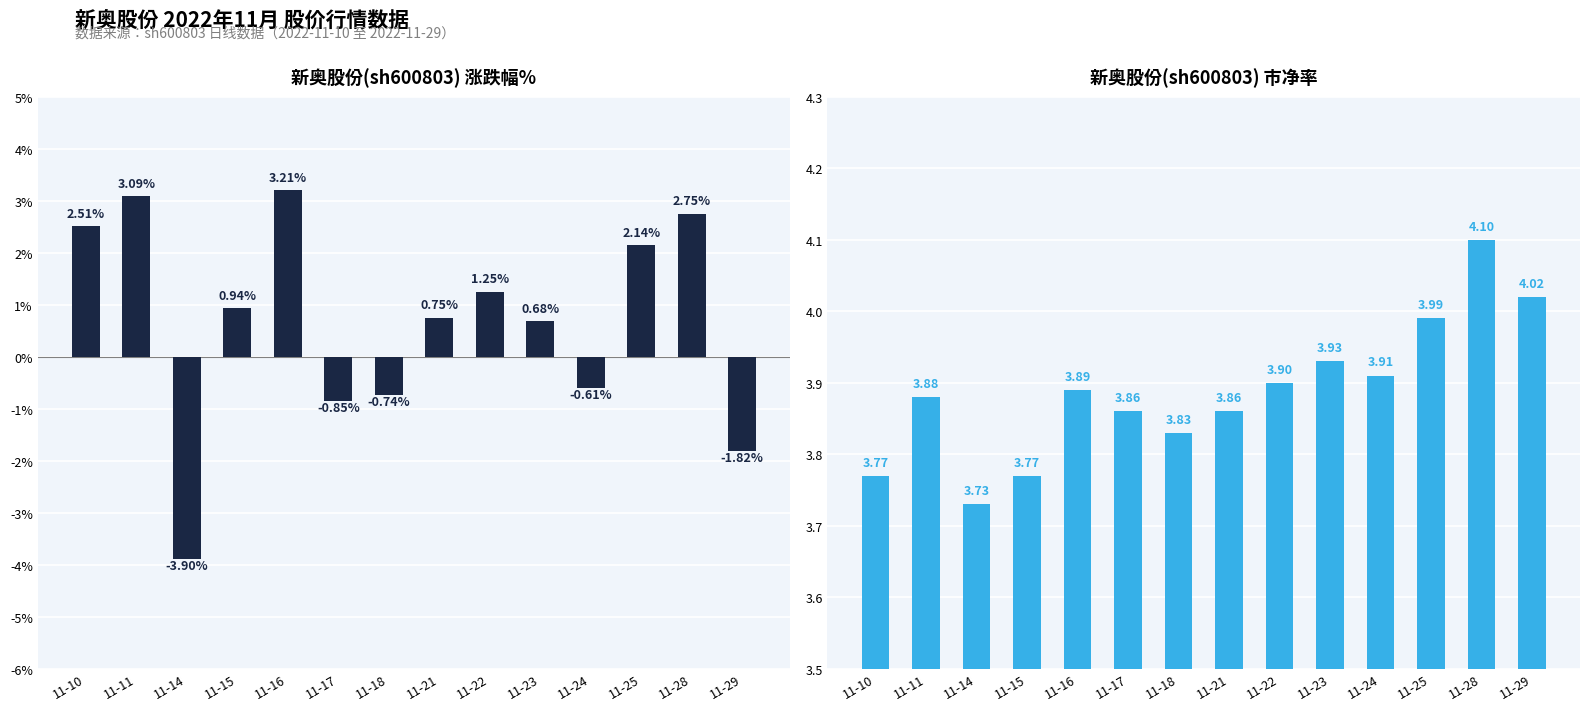

What is the value of the 涨跌幅% bar at the 12th from the left?

2.1